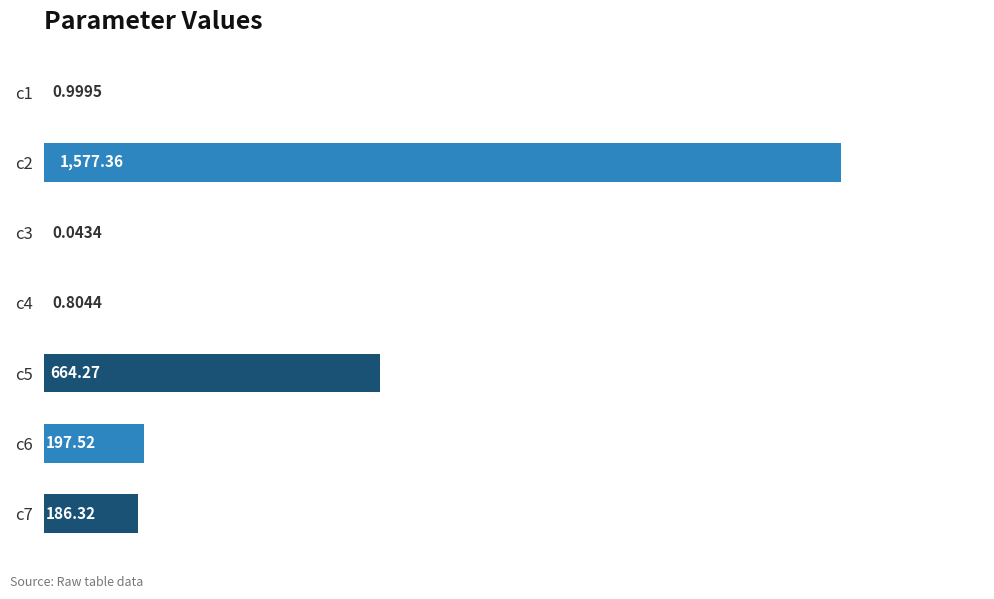

What is the sum of all values?

2627.3